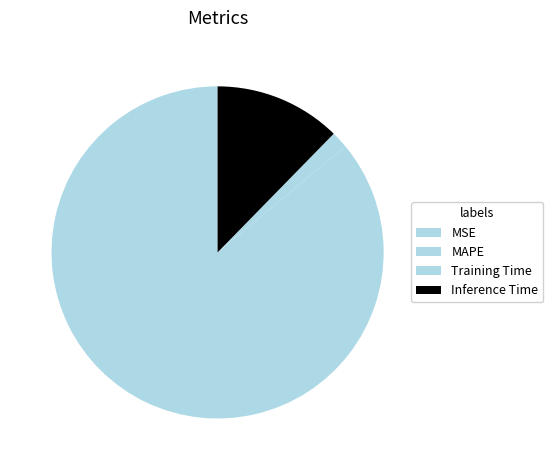

To the nearest percent, what portion does MAPE represent?

86%